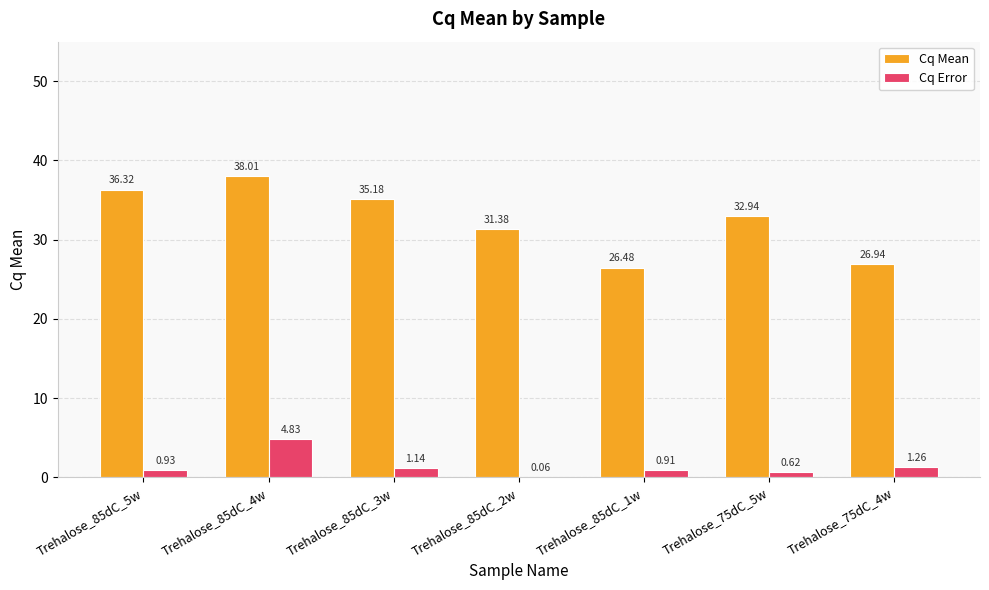

What is the sum of all Cq Error values?

9.8